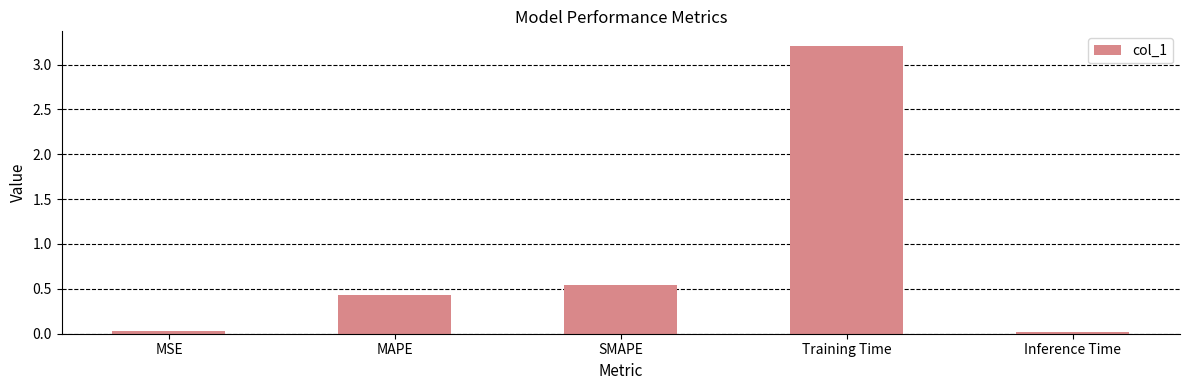

Between Training Time and Inference Time, which is larger?

Training Time